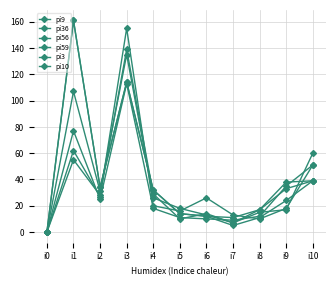

How many lines are shown in the chart?

6